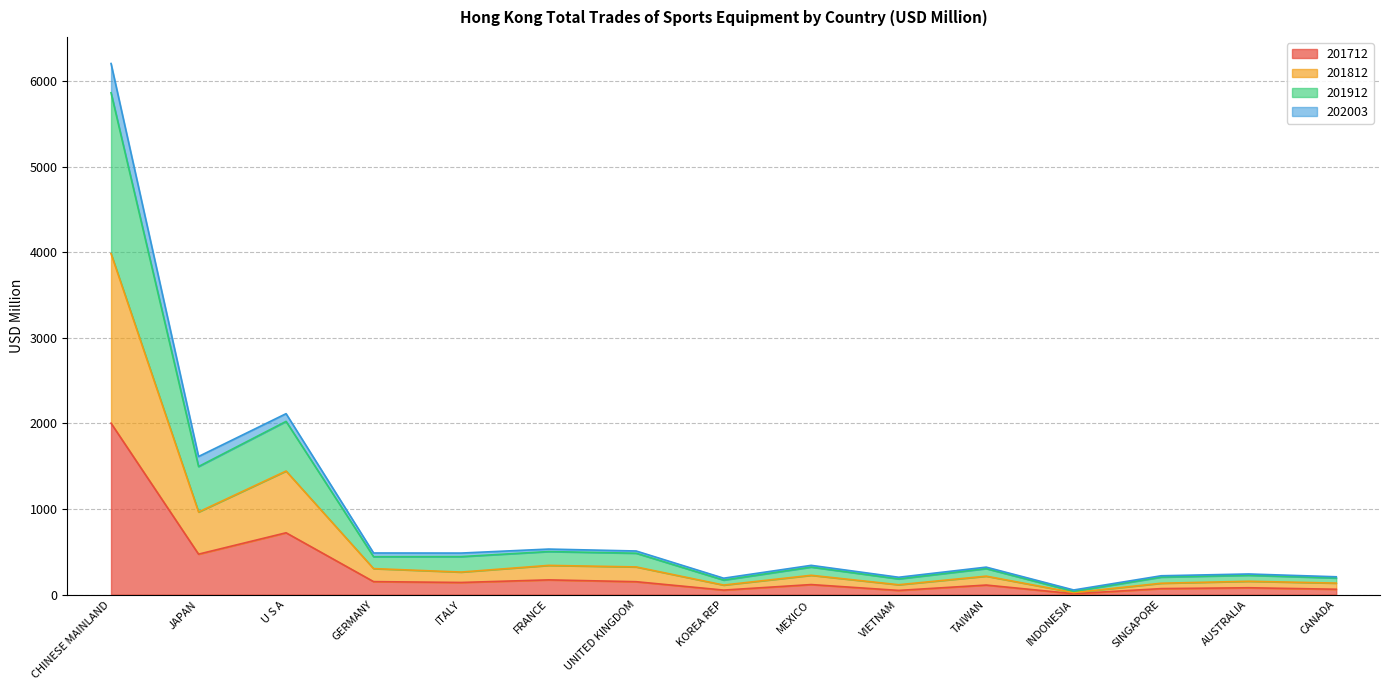

What is the maximum value for 201712?

2003.3